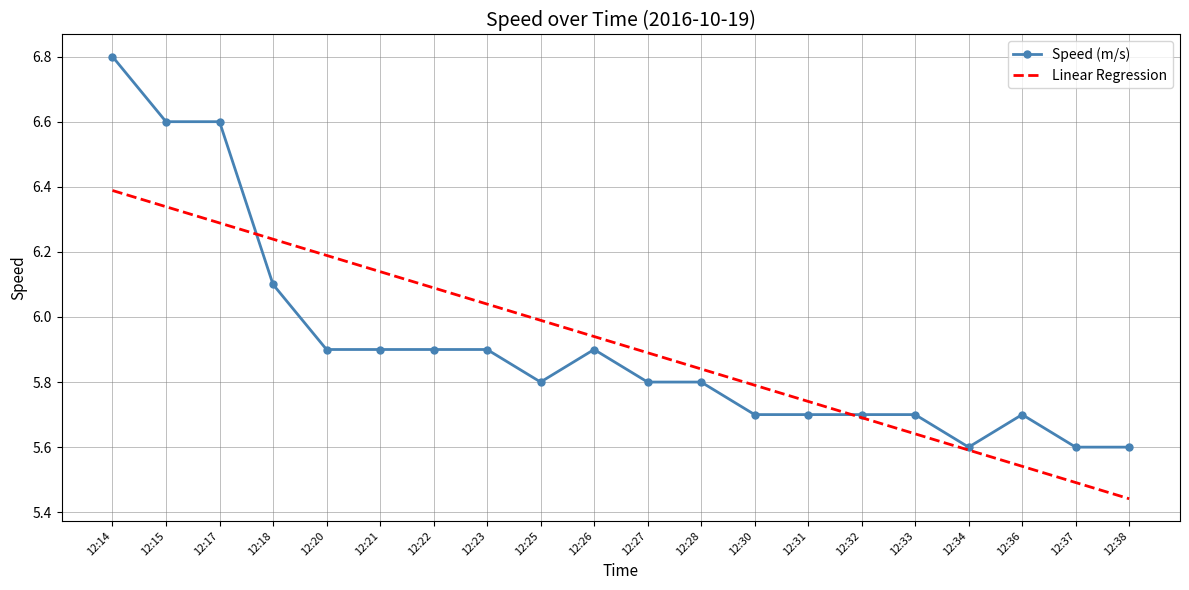

What is the difference between the Linear Regression values at 12:23 and 12:38?

0.6